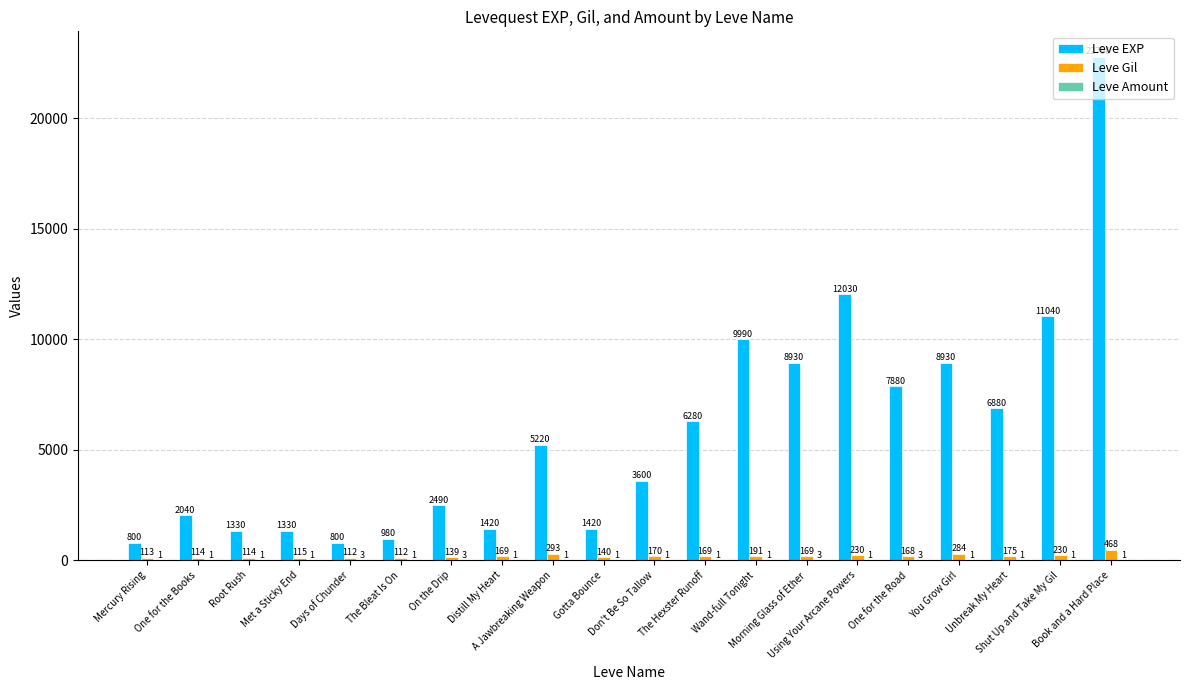

What is the total value across all series at Don't Be So Tallow?

3771